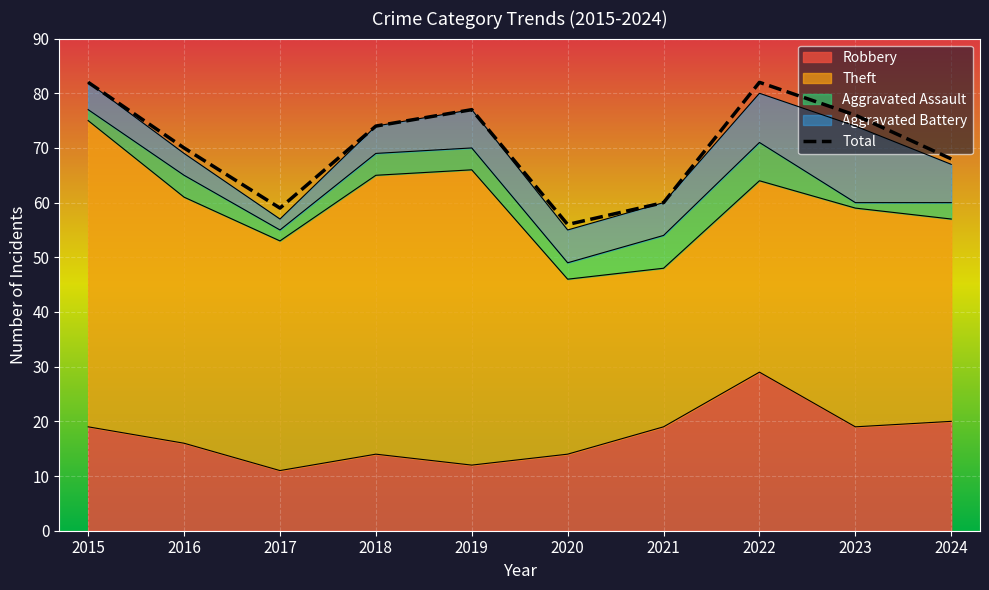

How many distinct data groups are displayed?

5